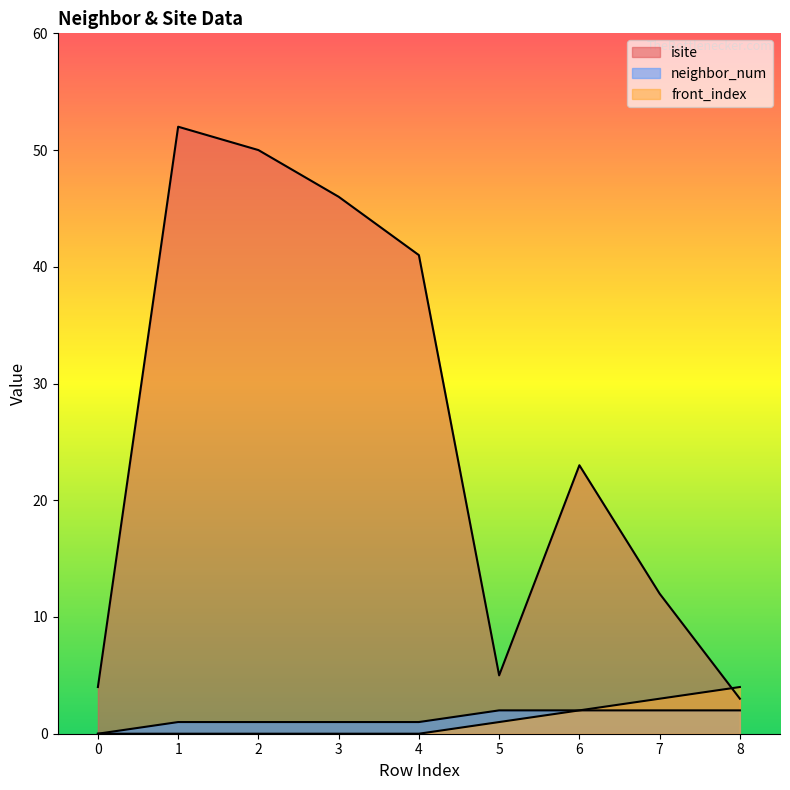

Which series has the widest spread of values?

isite